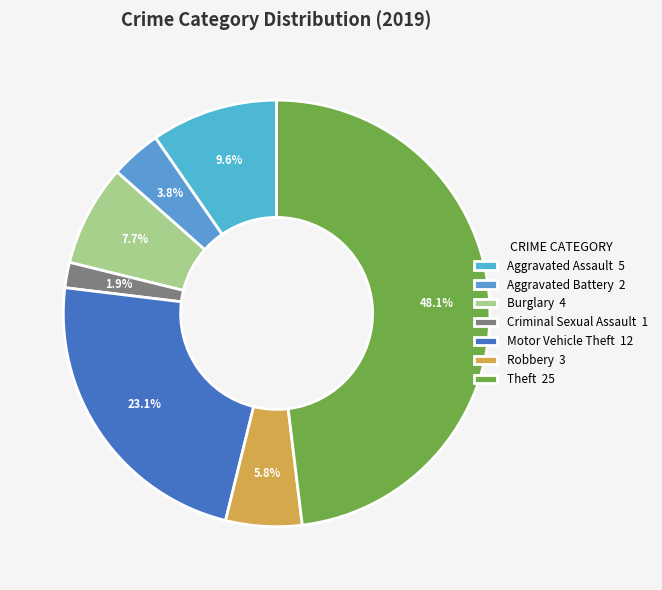

Is it true that Burglary is 8% of the pie?

True